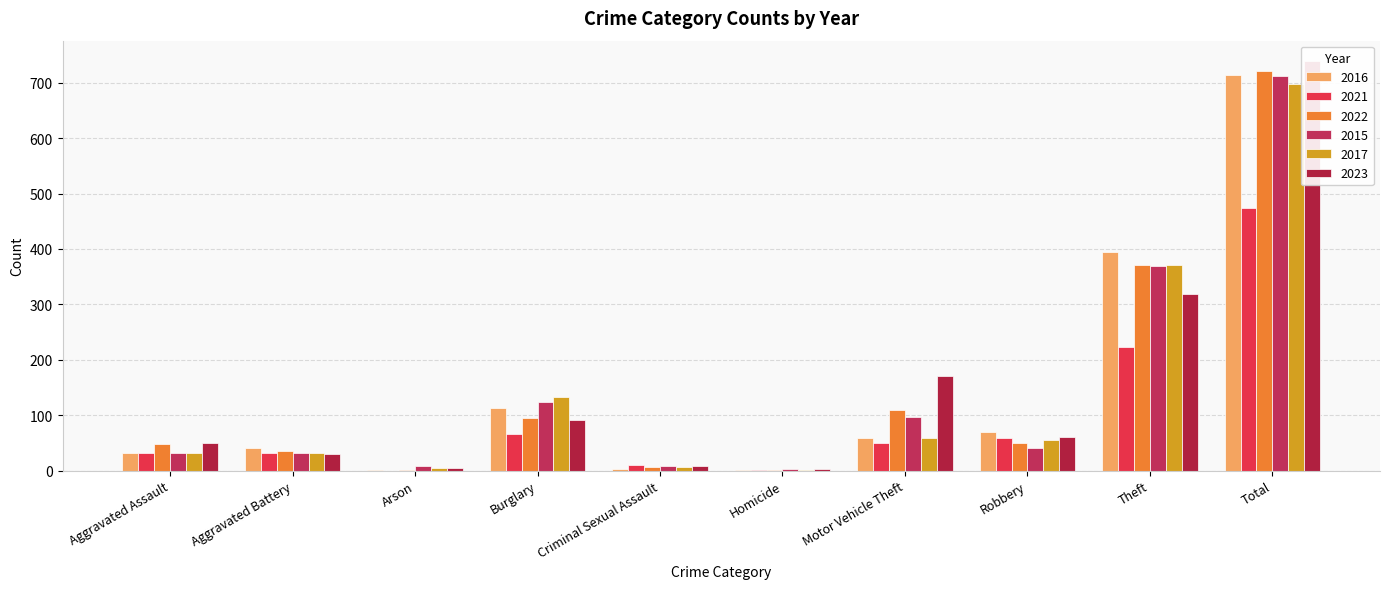

What is the label of the 10th bar from the right?

Aggravated Assault